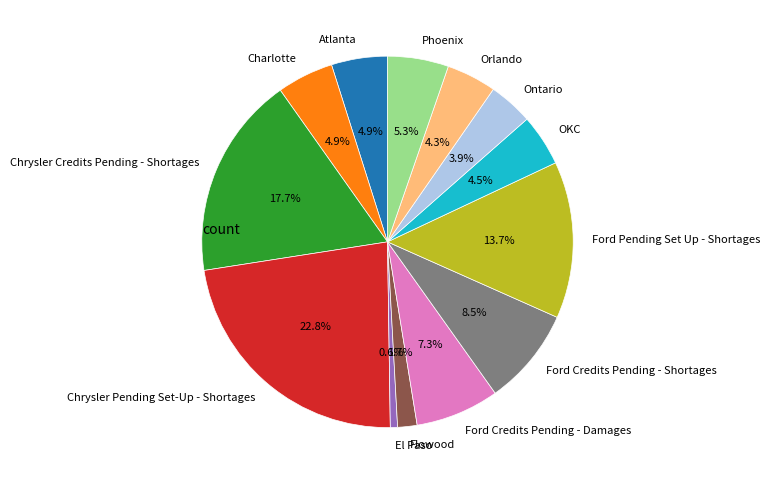

What portion of the pie excludes Atlanta?

95.1%